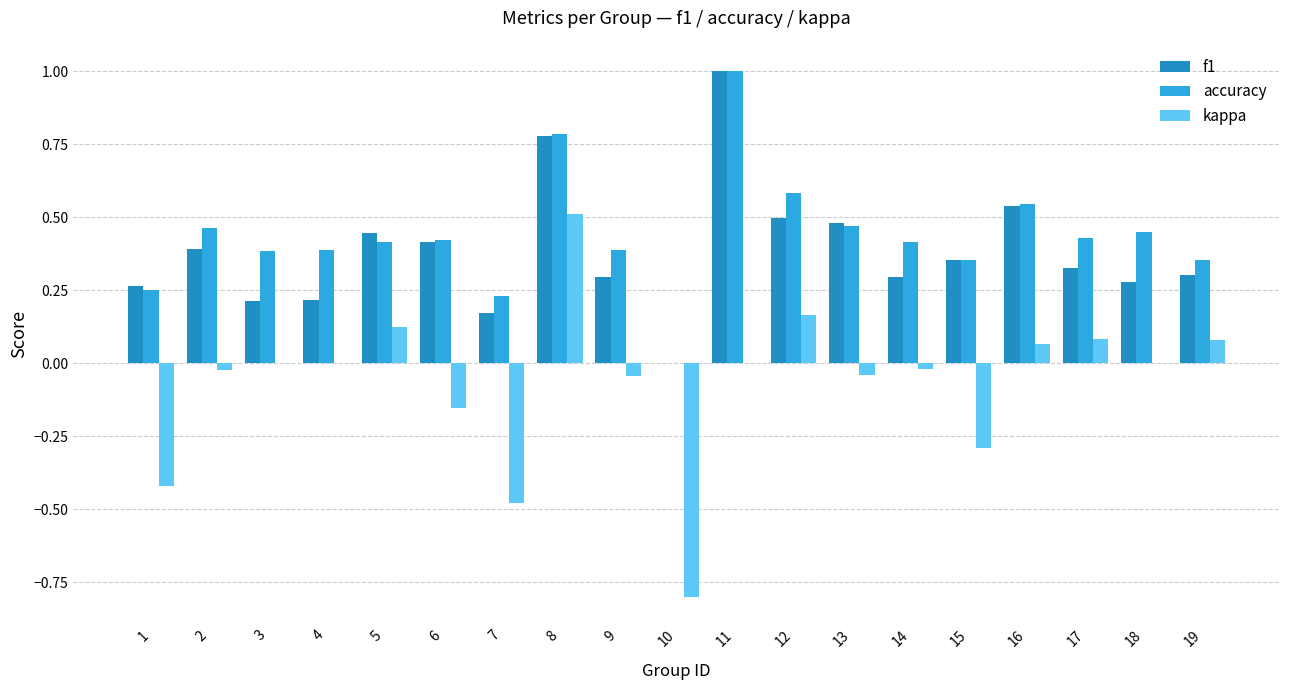

What is the sum of all accuracy values?

8.3